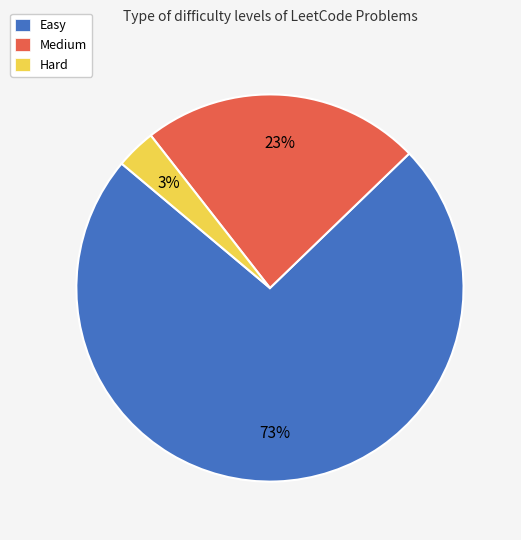

To the nearest percent, what is the average slice percentage?

33%